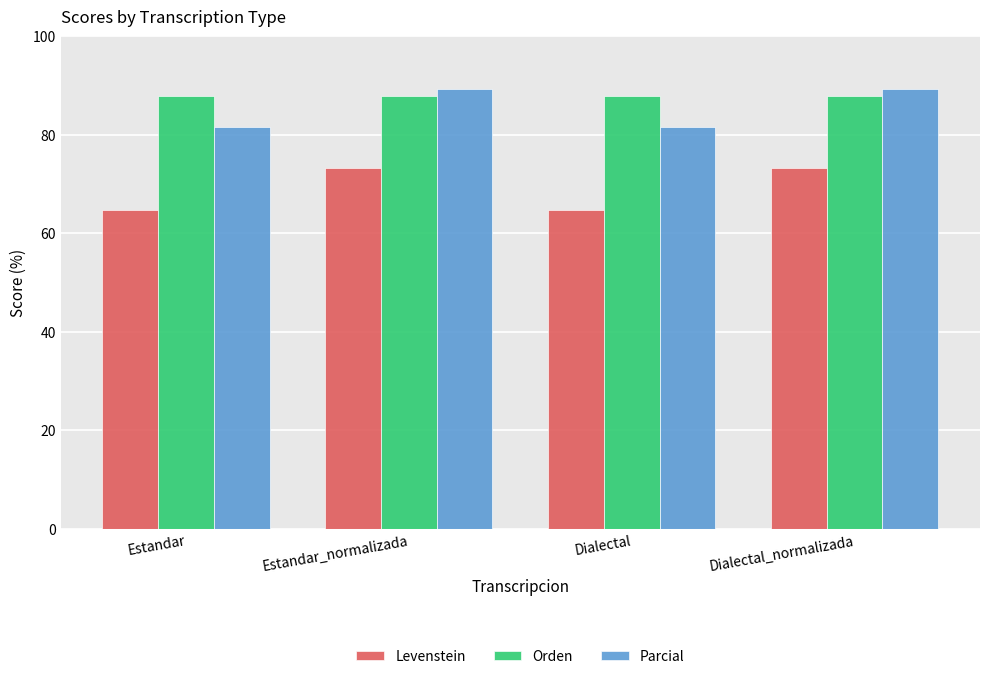

What are all the series names shown in the legend?

Levenstein, Orden, Parcial